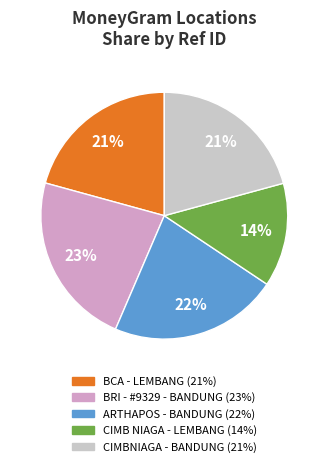

Is there any slice that represents more than half of the pie?

No